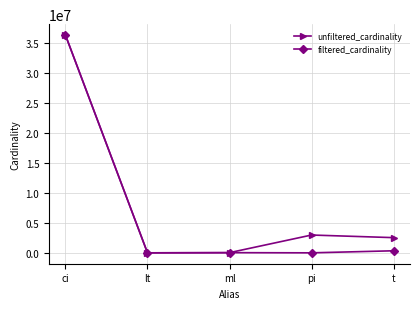

Is it true that filtered_cardinality equals 64 at pi?

True